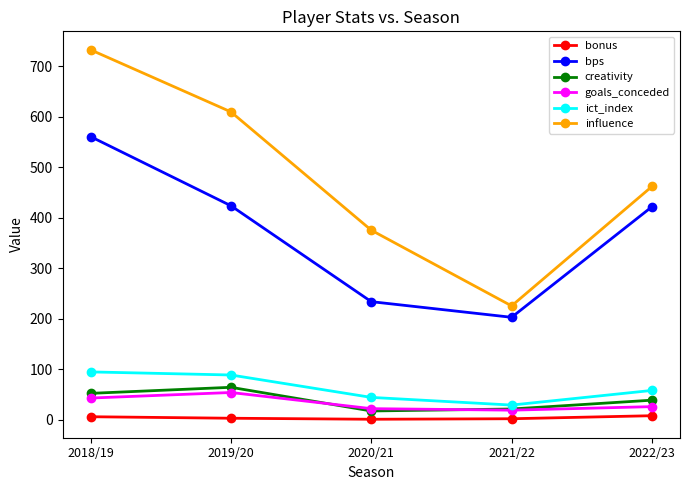

How many interior local valleys does the ict_index series have?

1